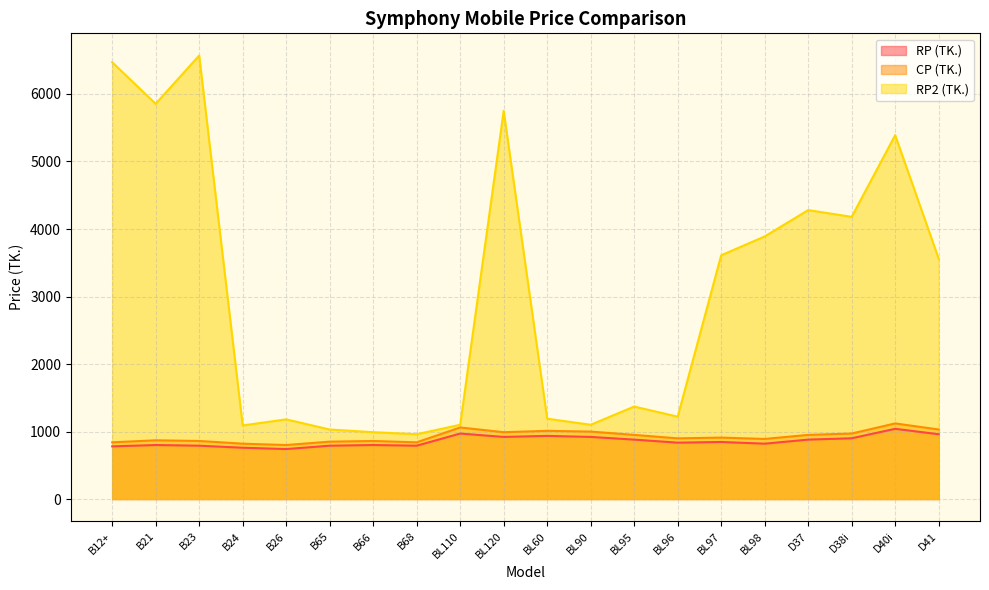

What are all the series names shown in the legend?

RP (TK.), CP (TK.), RP2 (TK.)